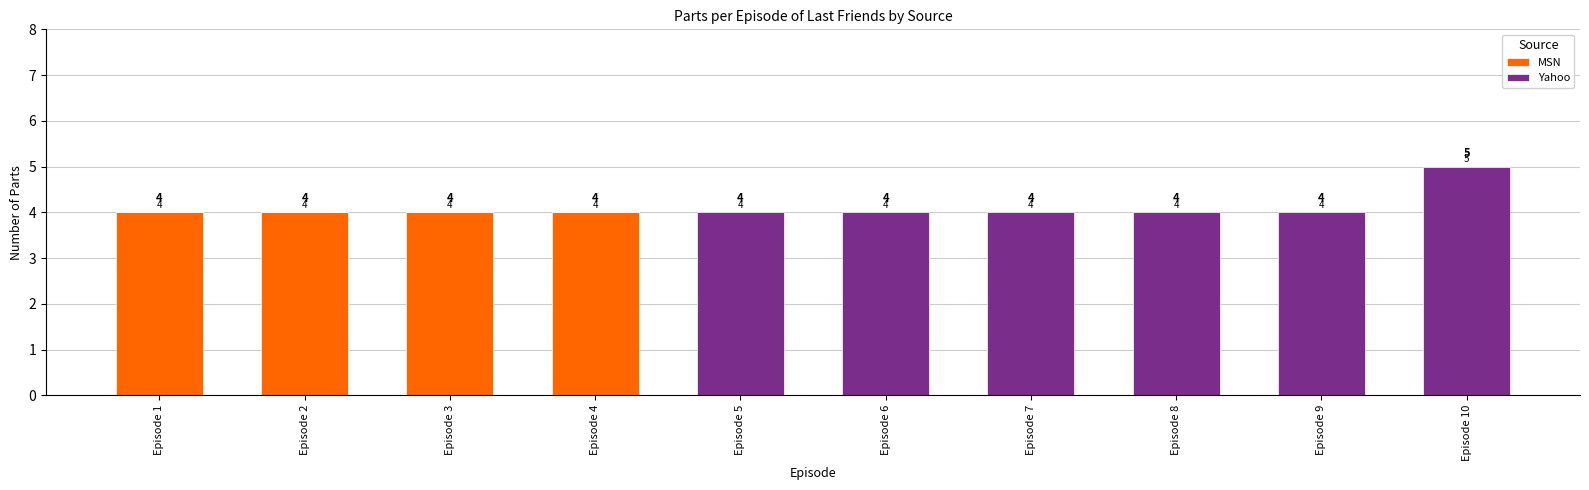

Reading right to left, list the values for the MSN series.

Episode 10=0	Episode 9=0	Episode 8=0	Episode 7=0	Episode 6=0	Episode 5=0	Episode 4=4	Episode 3=4	Episode 2=4	Episode 1=4